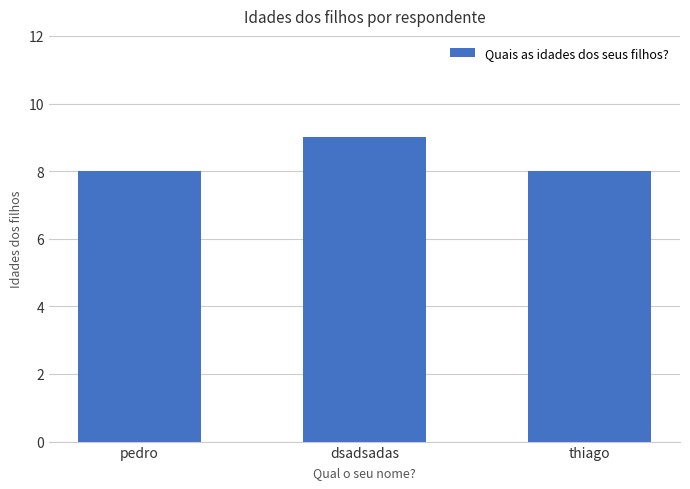

What is the smallest value displayed?

8